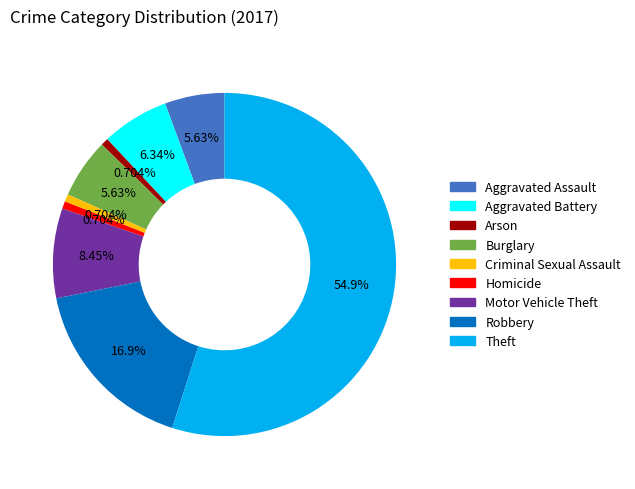

To the nearest percent, what percentage of the pie is Aggravated Battery?

6%